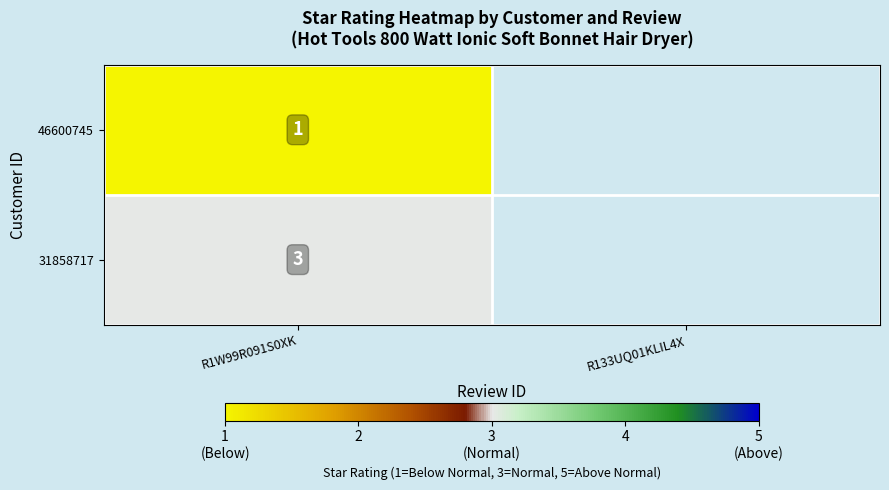

The 31858717 series shows 3 at R1W99R091S0XK. True or false?

True